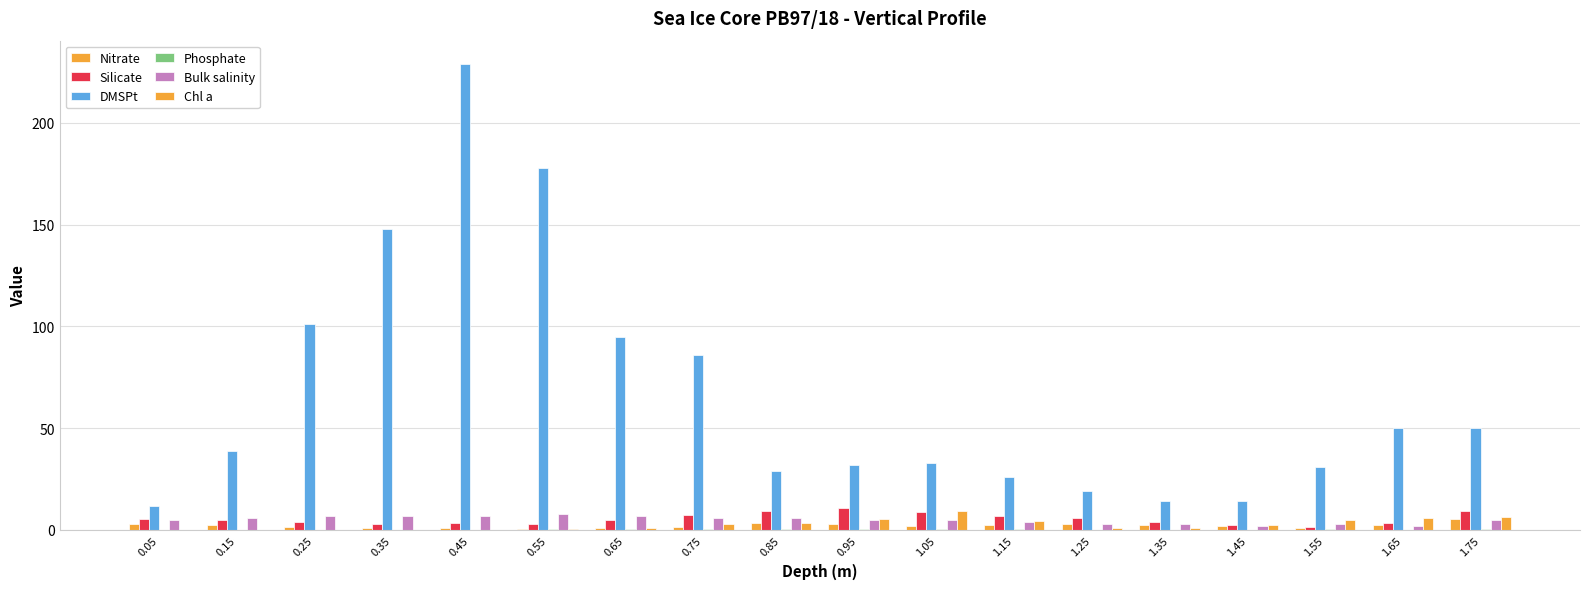

Which category has the highest value across all series?

0.45